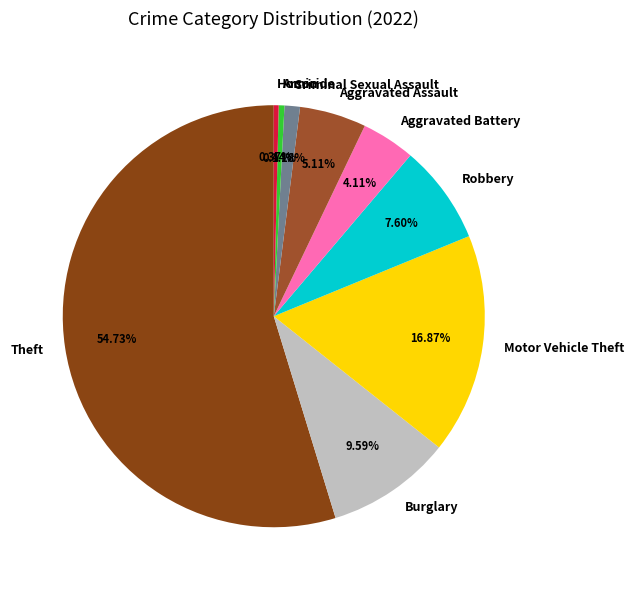

Approximately how many times larger is the value at Motor Vehicle Theft compared to Theft?

0.3